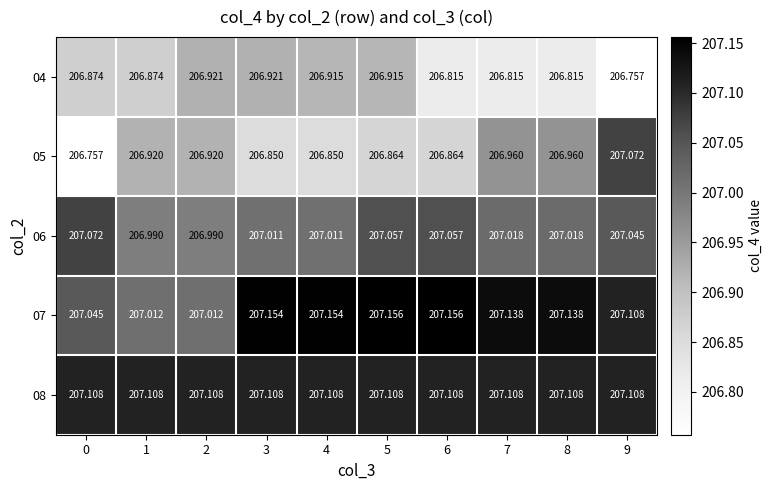

Is the value of 05 at 5 greater than the value of 08 at 4?

No